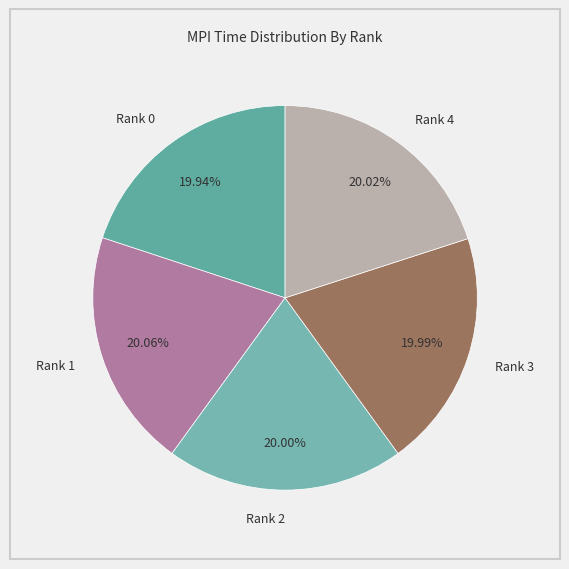

What is the ratio of the value at Rank 0 to the value at Rank 4?

1.0